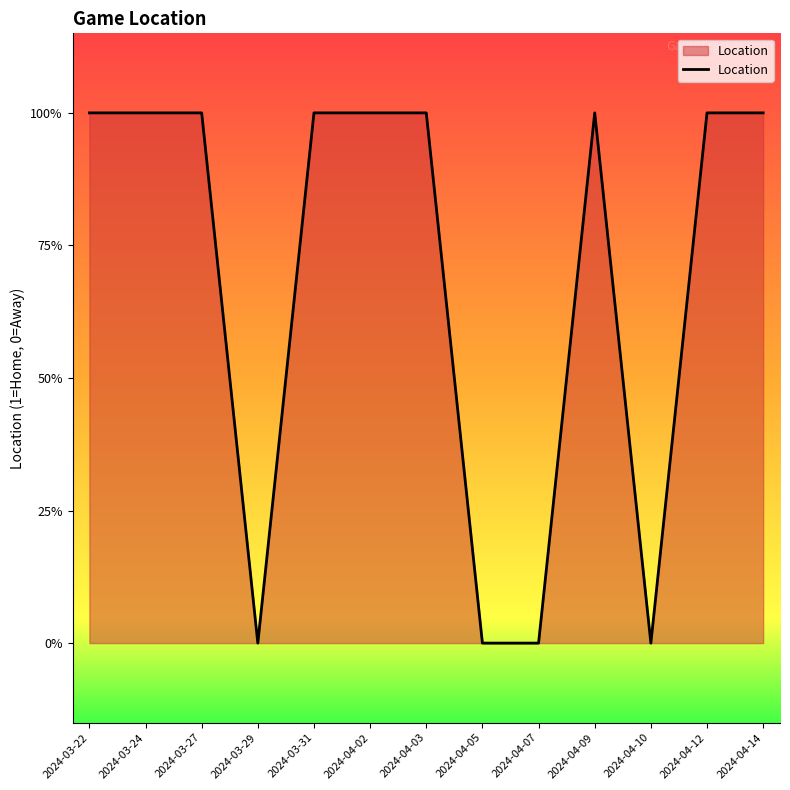

True or false: the data shows 1 at 2024-03-29.

False